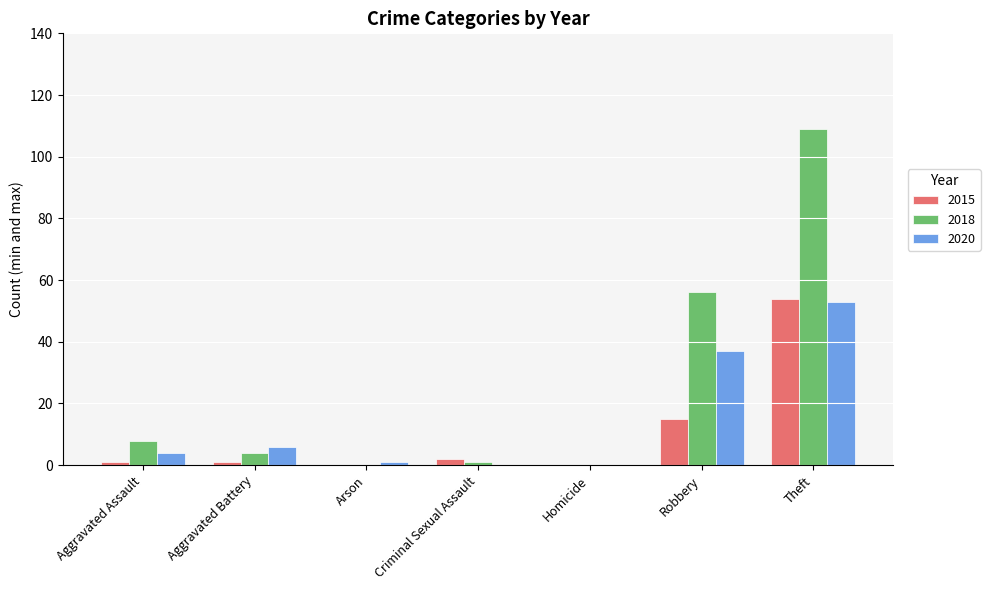

How many categories are shown in the chart?

7